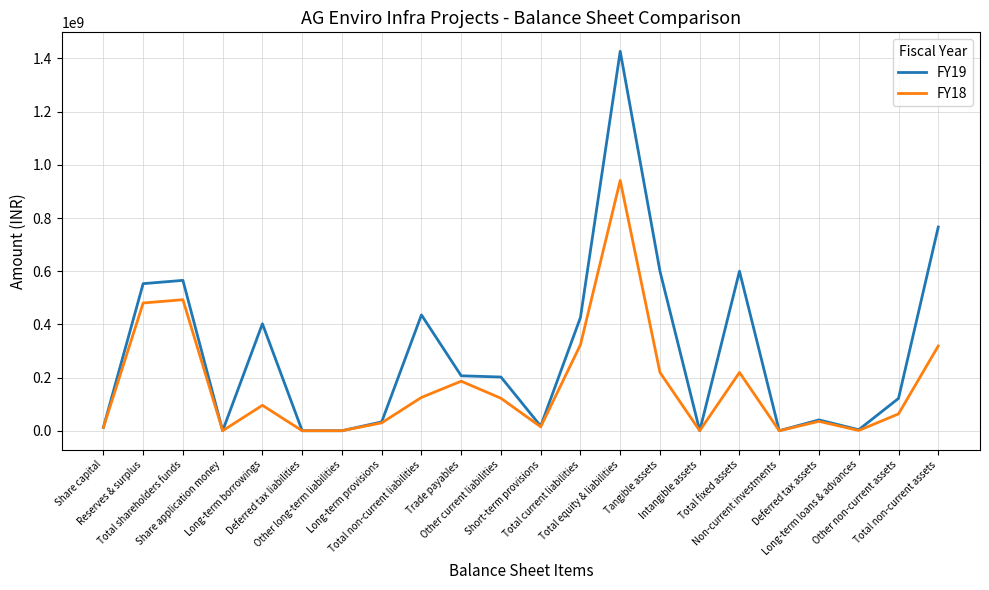

In FY19, how many points are higher than both neighbors (excluding endpoints)?

6